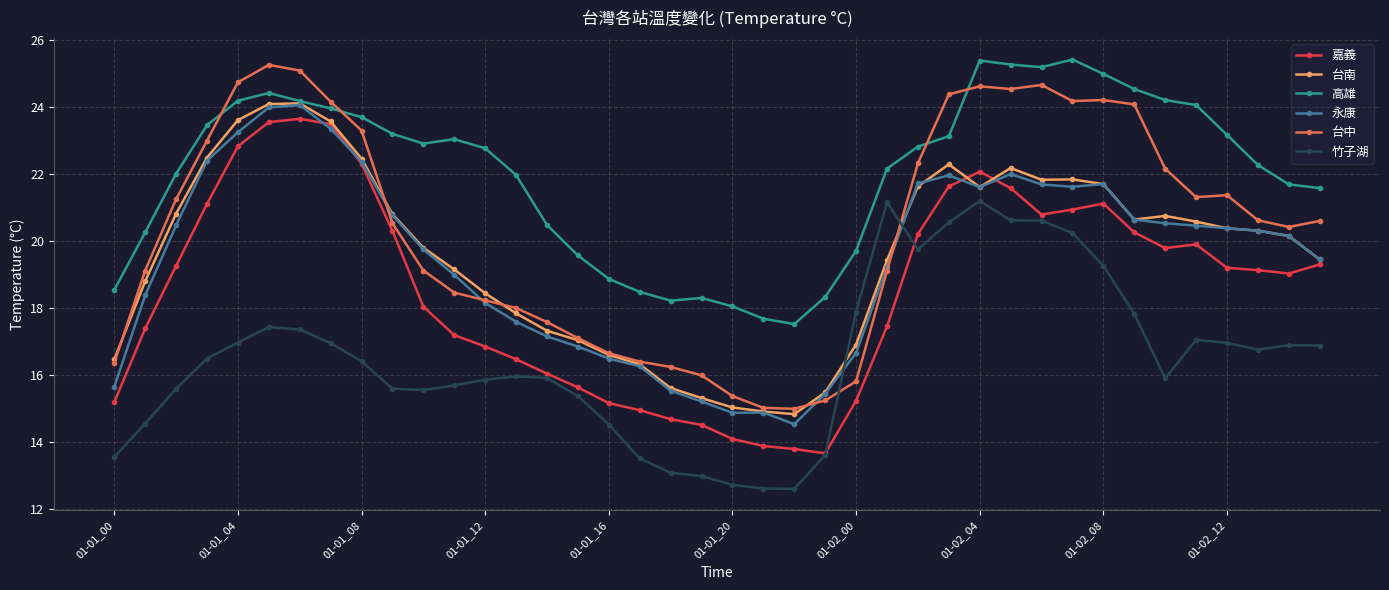

What is the value of the 嘉義 point at the 6th from the left?

23.5